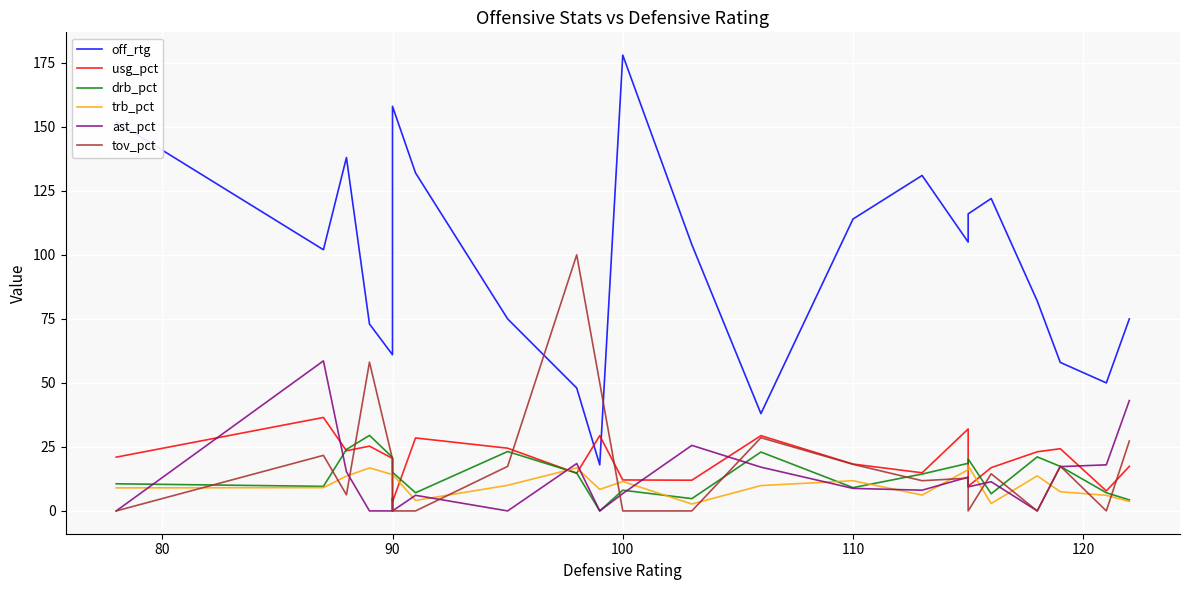

True or false: trb_pct has more than 2 interior local peaks.

True